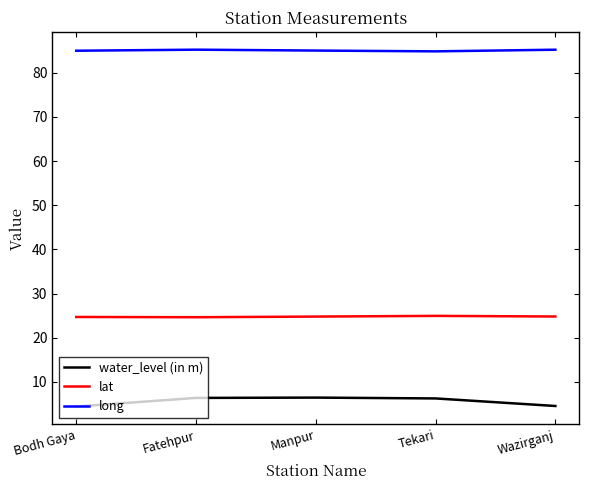

At how many categories does at least one series exceed 5?

5